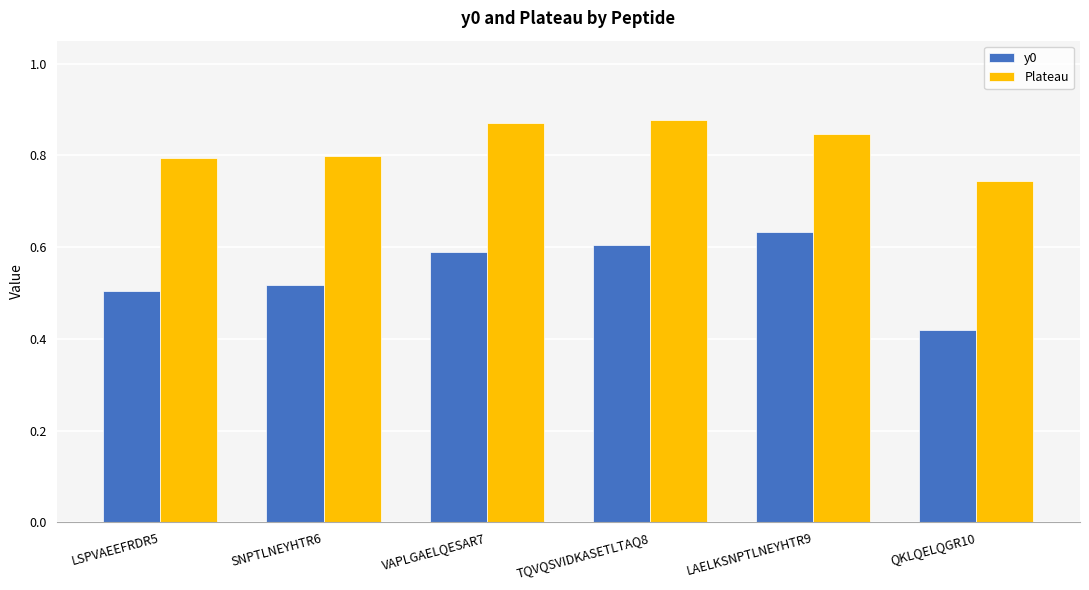

What are all the series names shown in the legend?

y0, Plateau